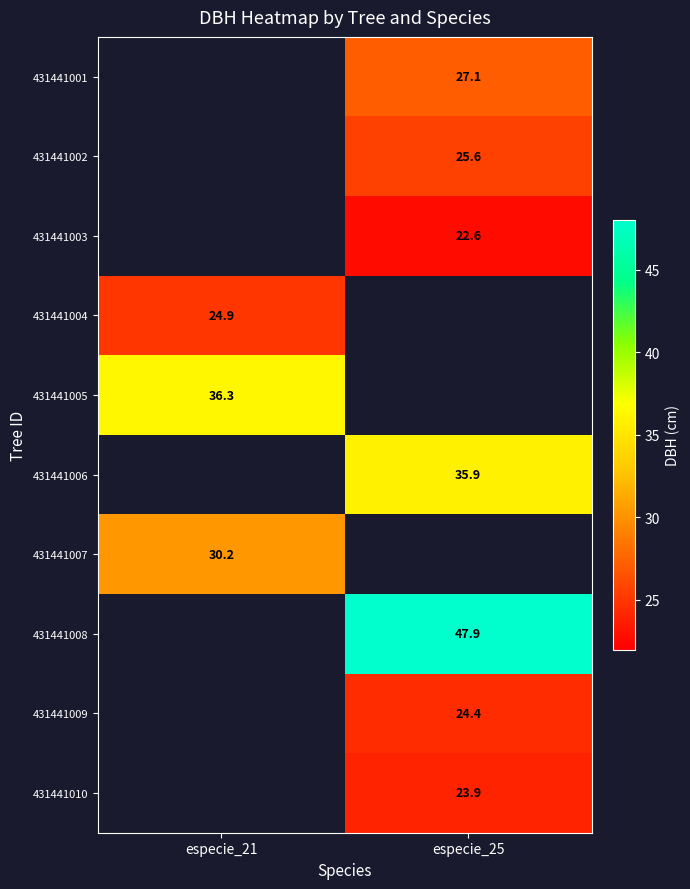

What is the spread (max minus min) of values at especie_25?

25.2